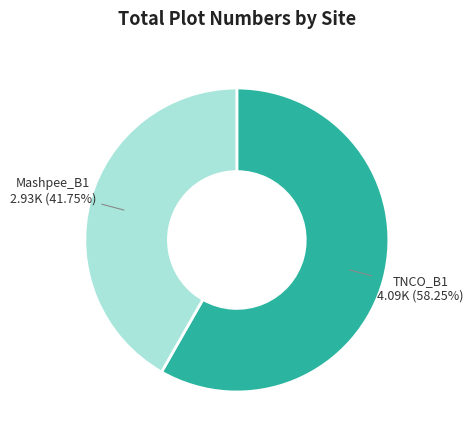

How many segments does this pie chart have?

2